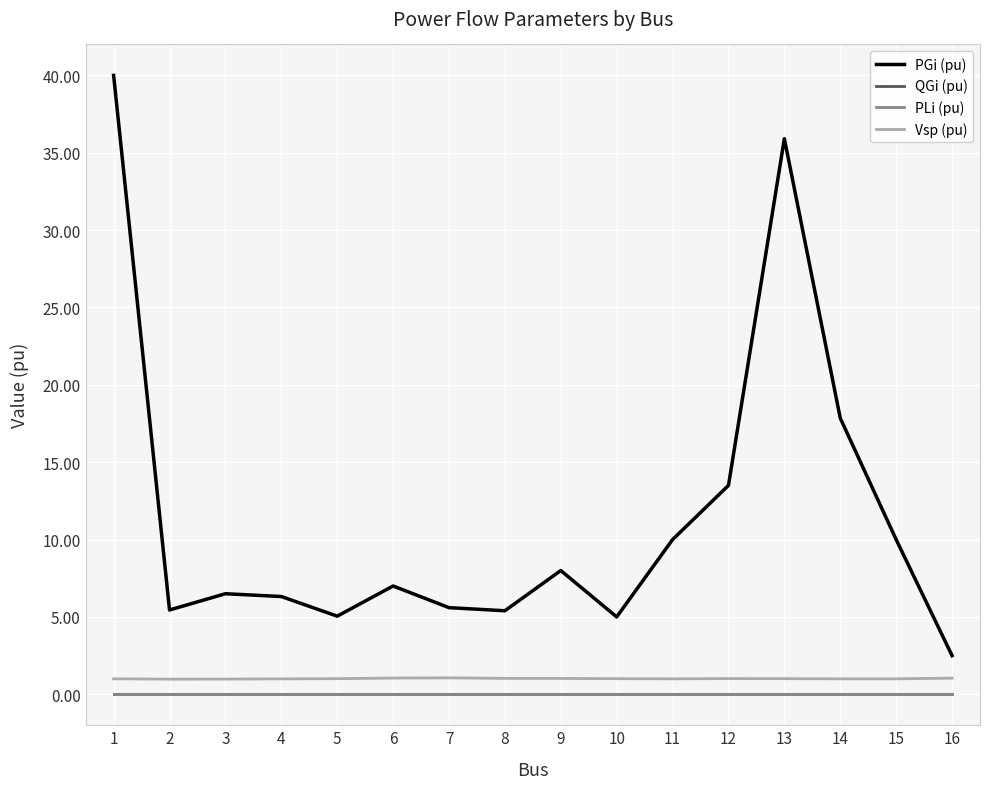

What is the value of the Vsp (pu) point at the 7th from the left?

1.1